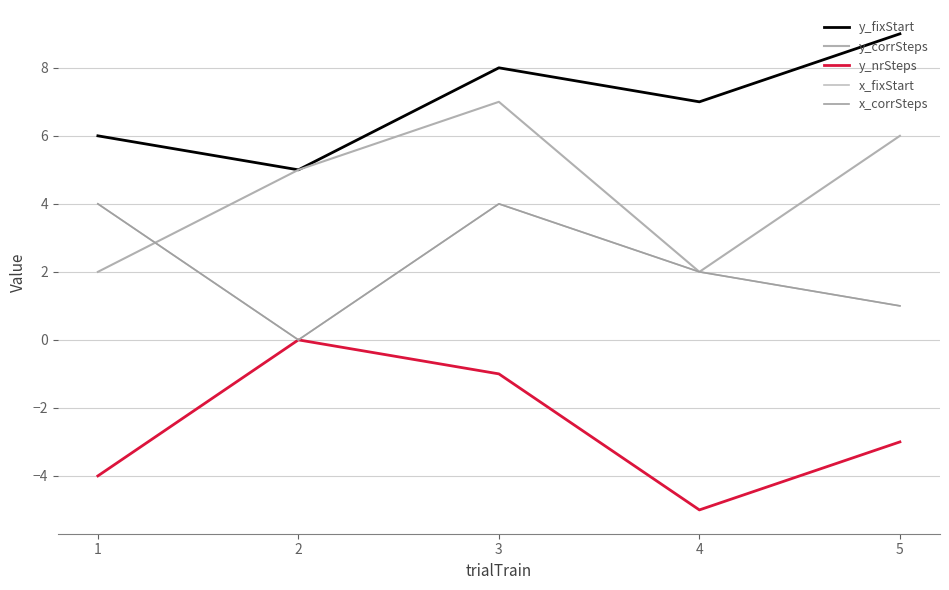

What is the difference between the y_fixStart values at 4 and 2?

2